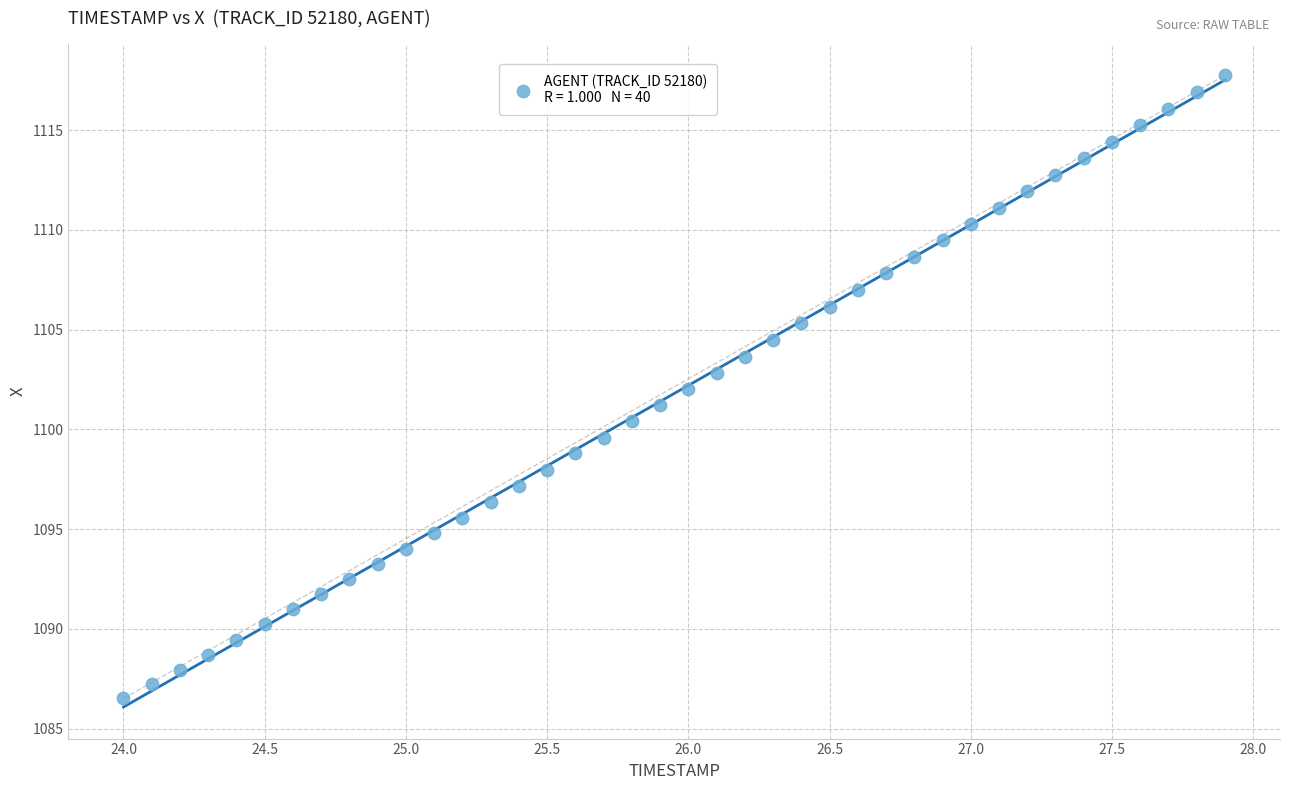

What is the range of X values (max minus min)?

3.9